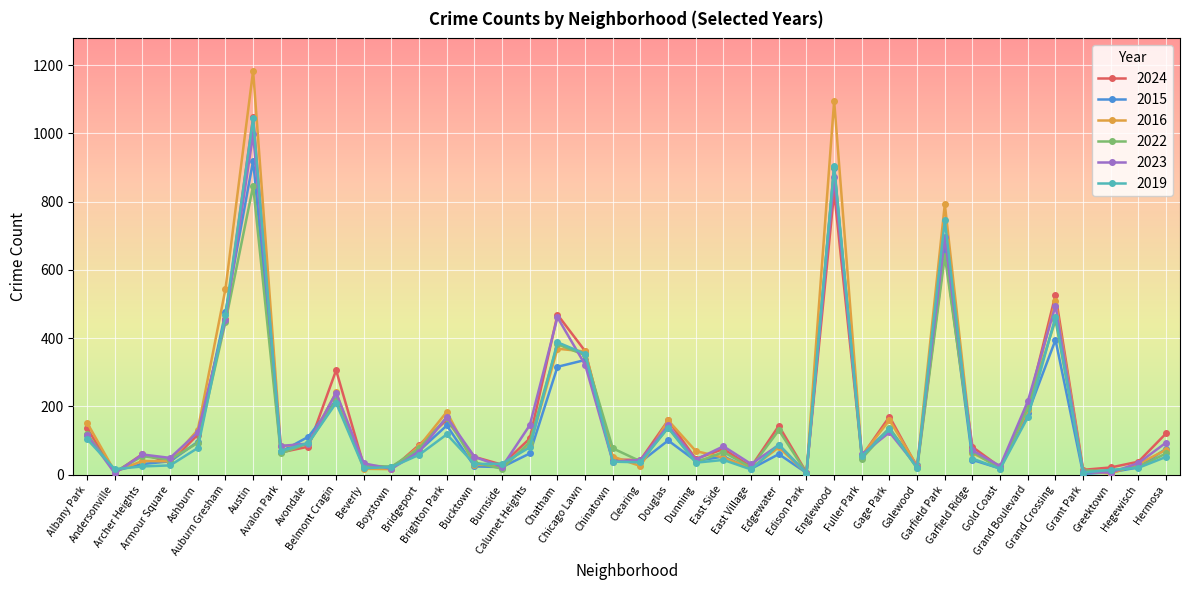

True or false: 2022 and 2023 intersect in this chart.

True